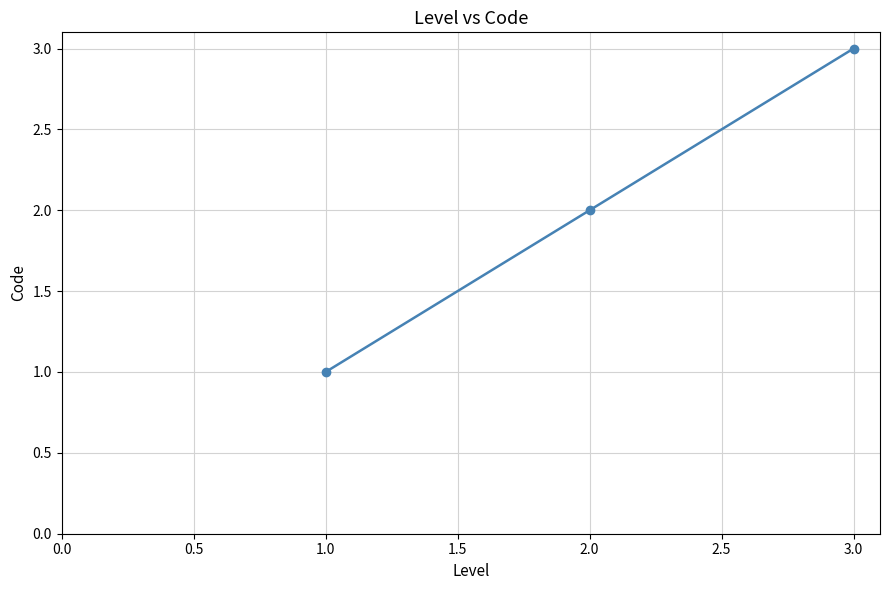

Which has a higher value, 2.0 or 1.0?

2.0